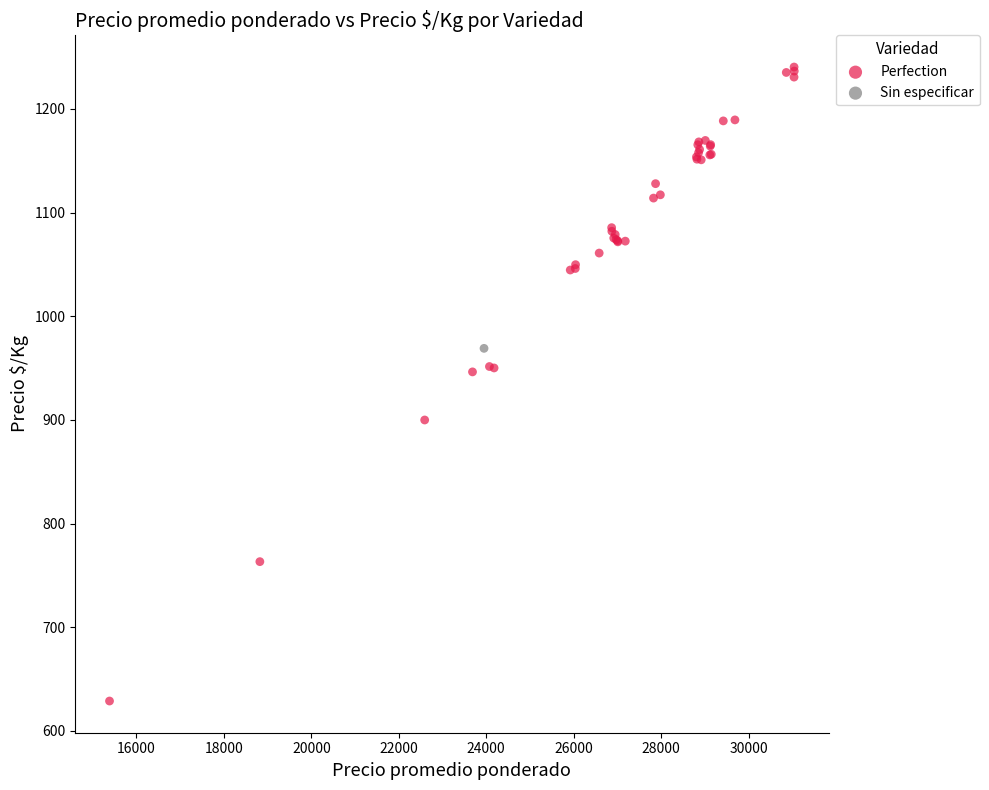

What are all the series names shown in the legend?

Perfection, Sin especificar